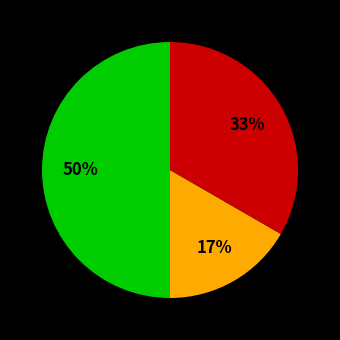

To the nearest percent, what is the average slice percentage?

33%